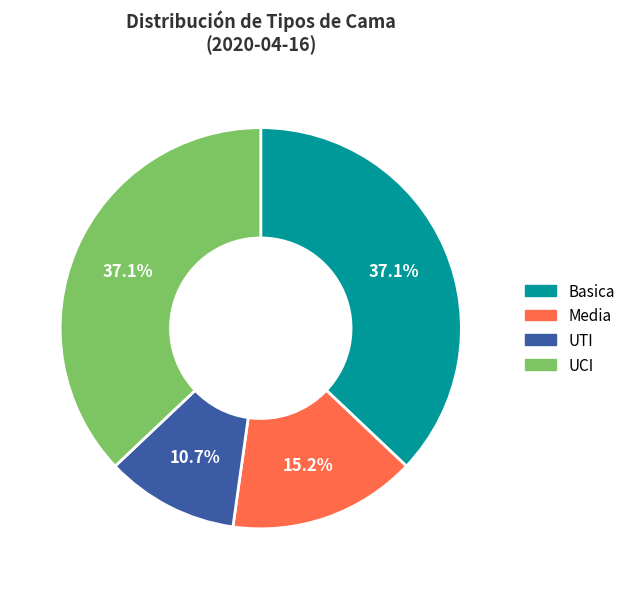

Approximately how many times larger is the value at UTI compared to Basica?

0.3